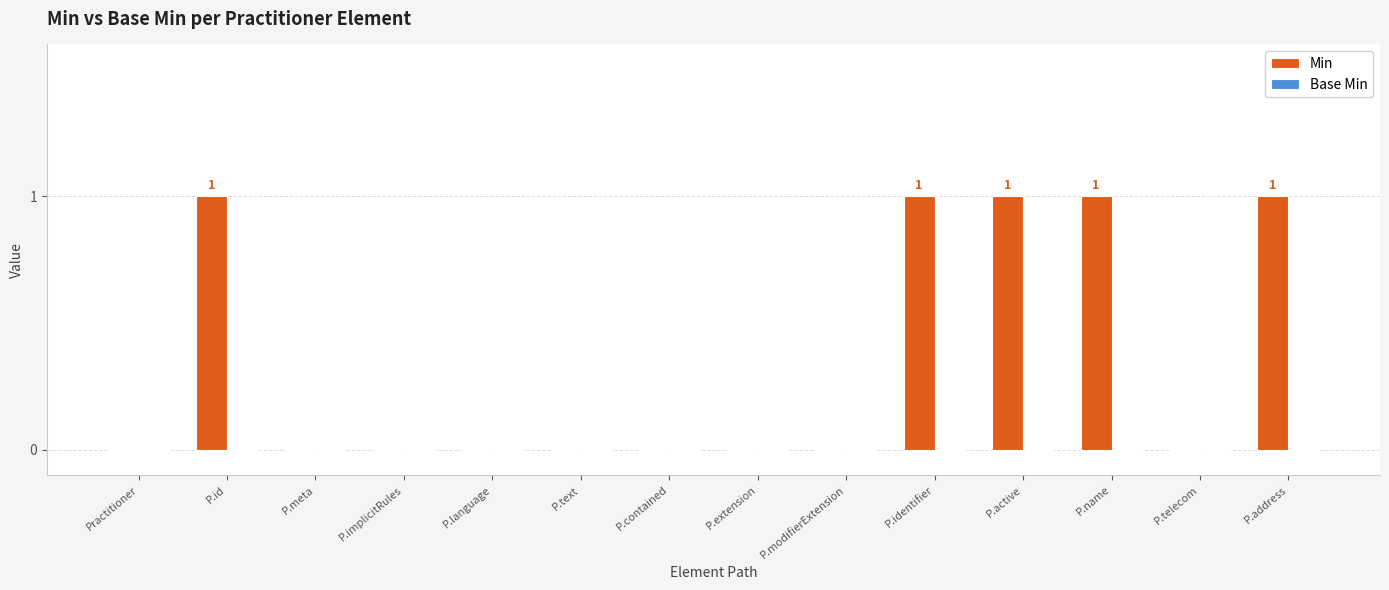

Is it true that the value at P.extension is 0?

True